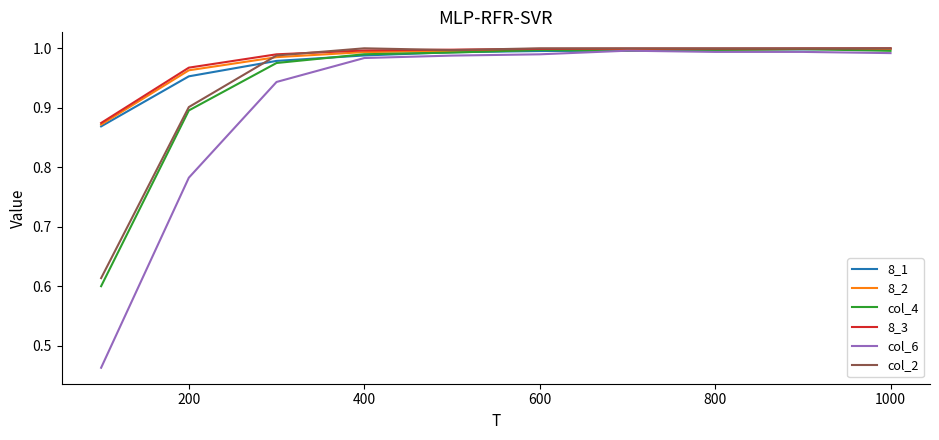

What are all the series names shown in the legend?

8_1, 8_2, col_4, 8_3, col_6, col_2